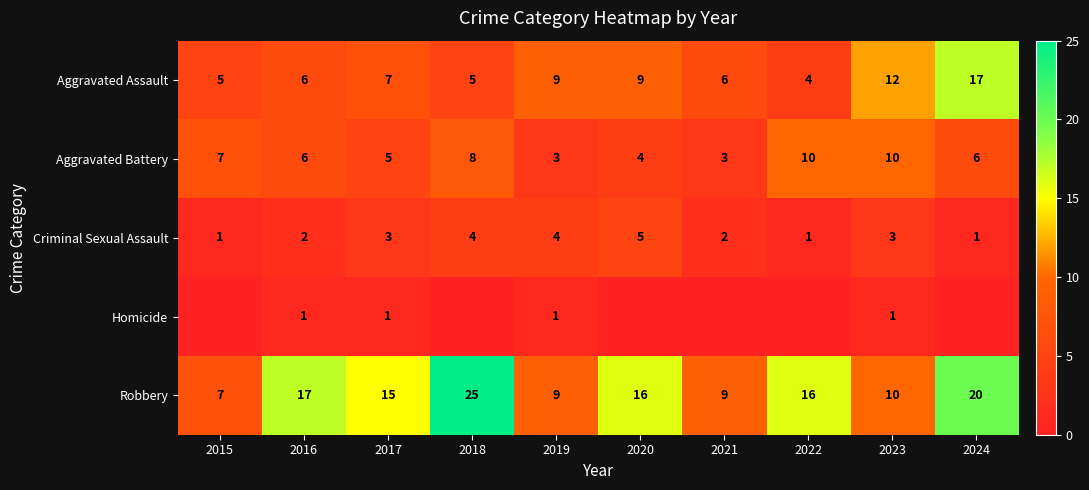

The value of Aggravated Assault at 2020 is 12. True or false?

False